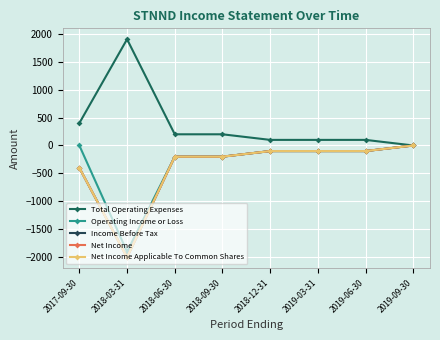

Is this an area chart (filled region under the line)?

No